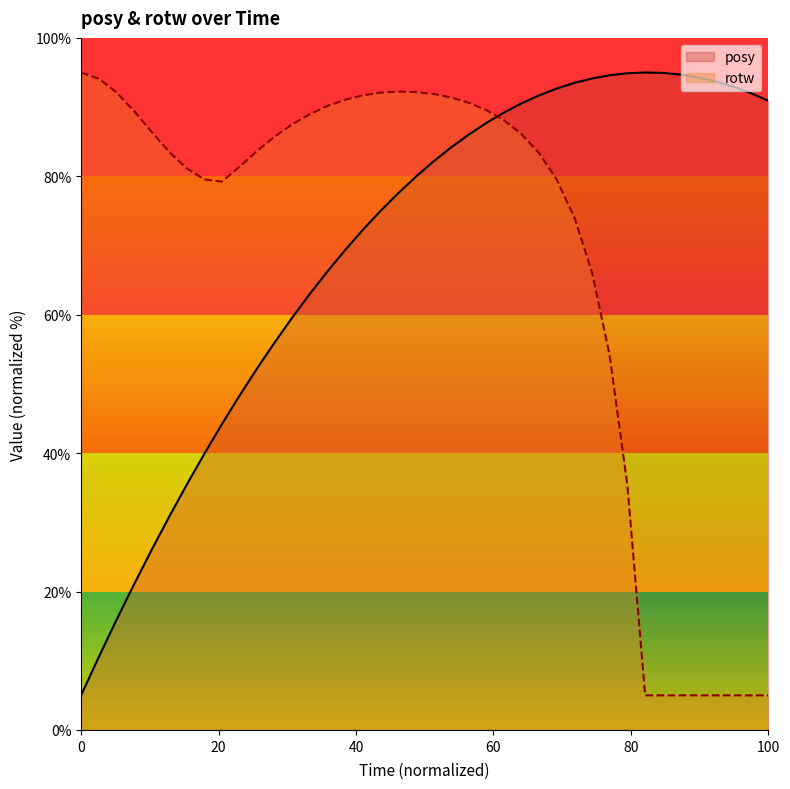

In rotw, how many points are higher than both neighbors (excluding endpoints)?

1